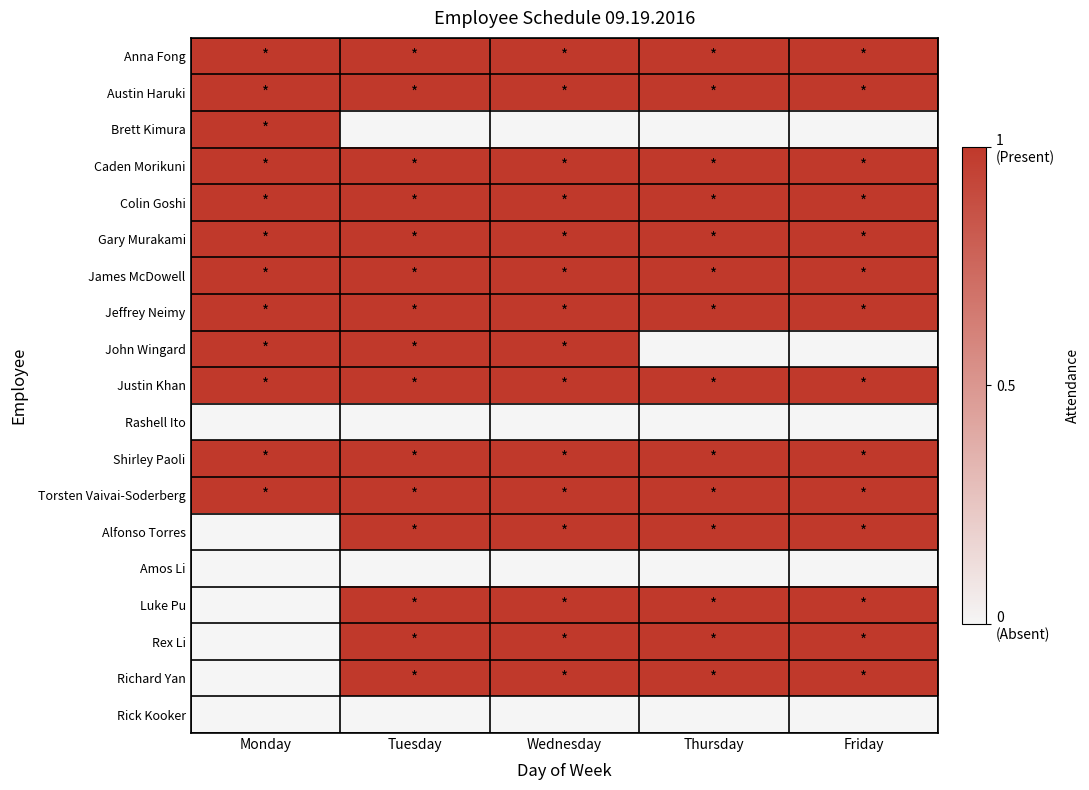

Reading left to right, transcribe all the data shown in this chart.

Anna Fong: Monday=1	Tuesday=1	Wednesday=1	Thursday=1	Friday=1
Austin Haruki: Monday=1	Tuesday=1	Wednesday=1	Thursday=1	Friday=1
Brett Kimura: Monday=1	Tuesday=0	Wednesday=0	Thursday=0	Friday=0
Caden Morikuni: Monday=1	Tuesday=1	Wednesday=1	Thursday=1	Friday=1
Colin Goshi: Monday=1	Tuesday=1	Wednesday=1	Thursday=1	Friday=1
Gary Murakami: Monday=1	Tuesday=1	Wednesday=1	Thursday=1	Friday=1
James McDowell: Monday=1	Tuesday=1	Wednesday=1	Thursday=1	Friday=1
Jeffrey Neimy: Monday=1	Tuesday=1	Wednesday=1	Thursday=1	Friday=1
John Wingard: Monday=1	Tuesday=1	Wednesday=1	Thursday=0	Friday=0
Justin Khan: Monday=1	Tuesday=1	Wednesday=1	Thursday=1	Friday=1
Rashell Ito: Monday=0	Tuesday=0	Wednesday=0	Thursday=0	Friday=0
Shirley Paoli: Monday=1	Tuesday=1	Wednesday=1	Thursday=1	Friday=1
Torsten Vaivai-Soderberg: Monday=1	Tuesday=1	Wednesday=1	Thursday=1	Friday=1
Alfonso Torres: Monday=0	Tuesday=1	Wednesday=1	Thursday=1	Friday=1
Amos Li: Monday=0	Tuesday=0	Wednesday=0	Thursday=0	Friday=0
Luke Pu: Monday=0	Tuesday=1	Wednesday=1	Thursday=1	Friday=1
Rex Li: Monday=0	Tuesday=1	Wednesday=1	Thursday=1	Friday=1
Richard Yan: Monday=0	Tuesday=1	Wednesday=1	Thursday=1	Friday=1
Rick Kooker: Monday=0	Tuesday=0	Wednesday=0	Thursday=0	Friday=0